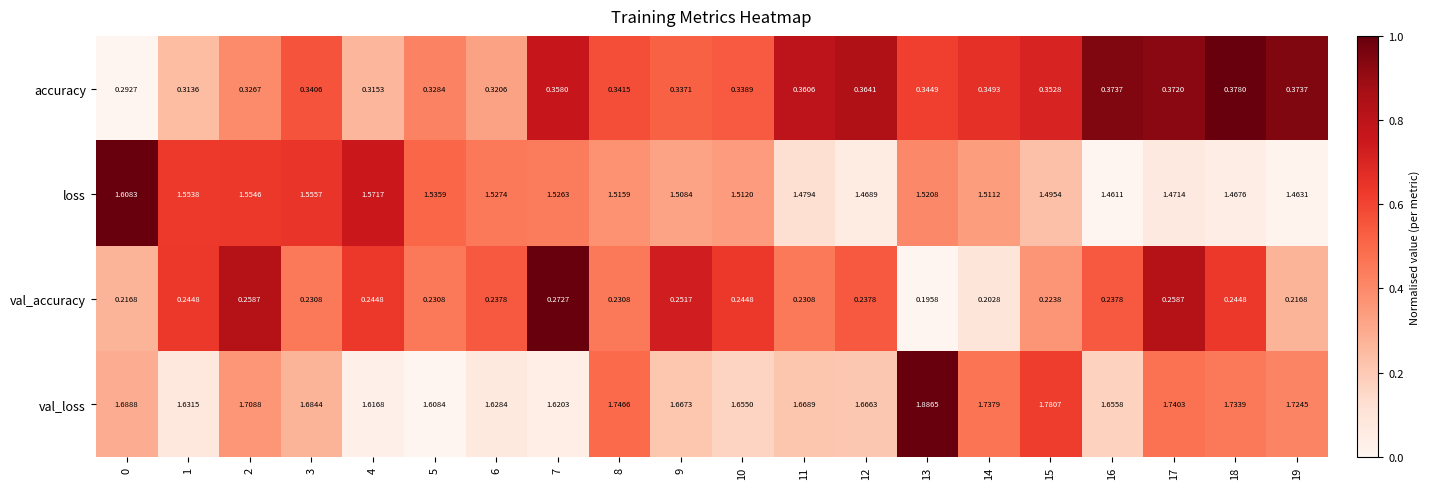

Count the number of data series in this chart.

4